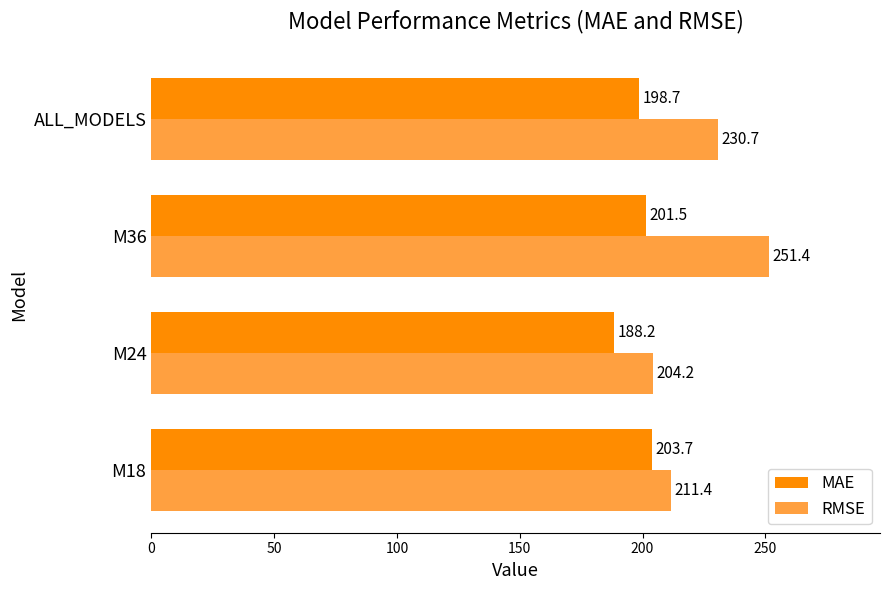

What is the average value of the RMSE series?

224.4